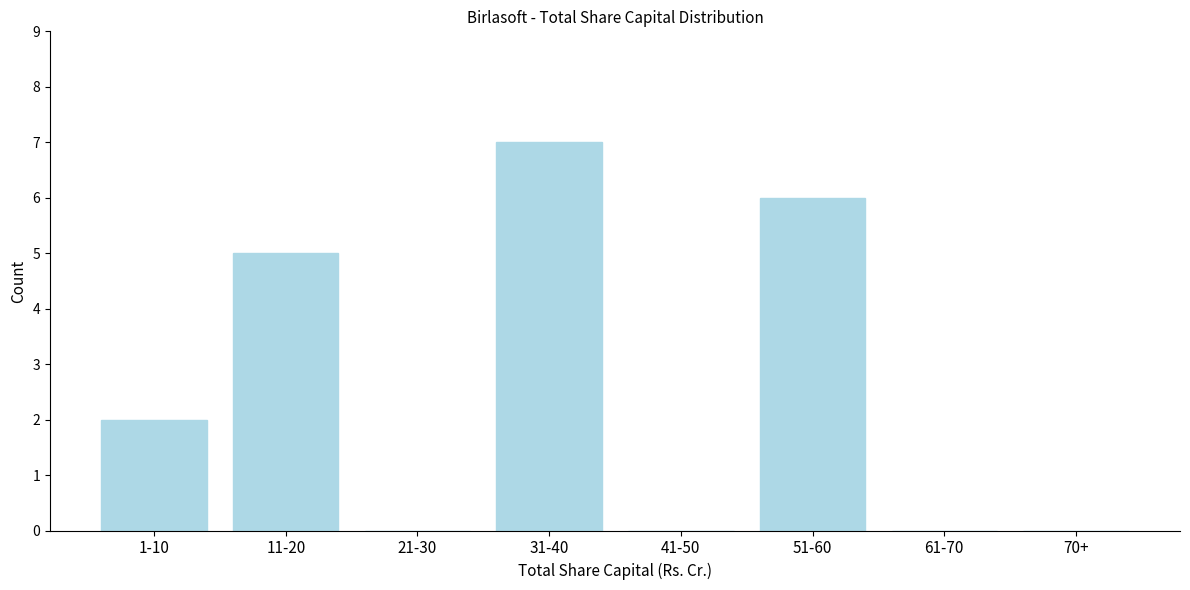

Reading left to right, extract all data points from this chart.

1-10=2	11-20=5	21-30=0	31-40=7	41-50=0	51-60=6	61-70=0	70+=0